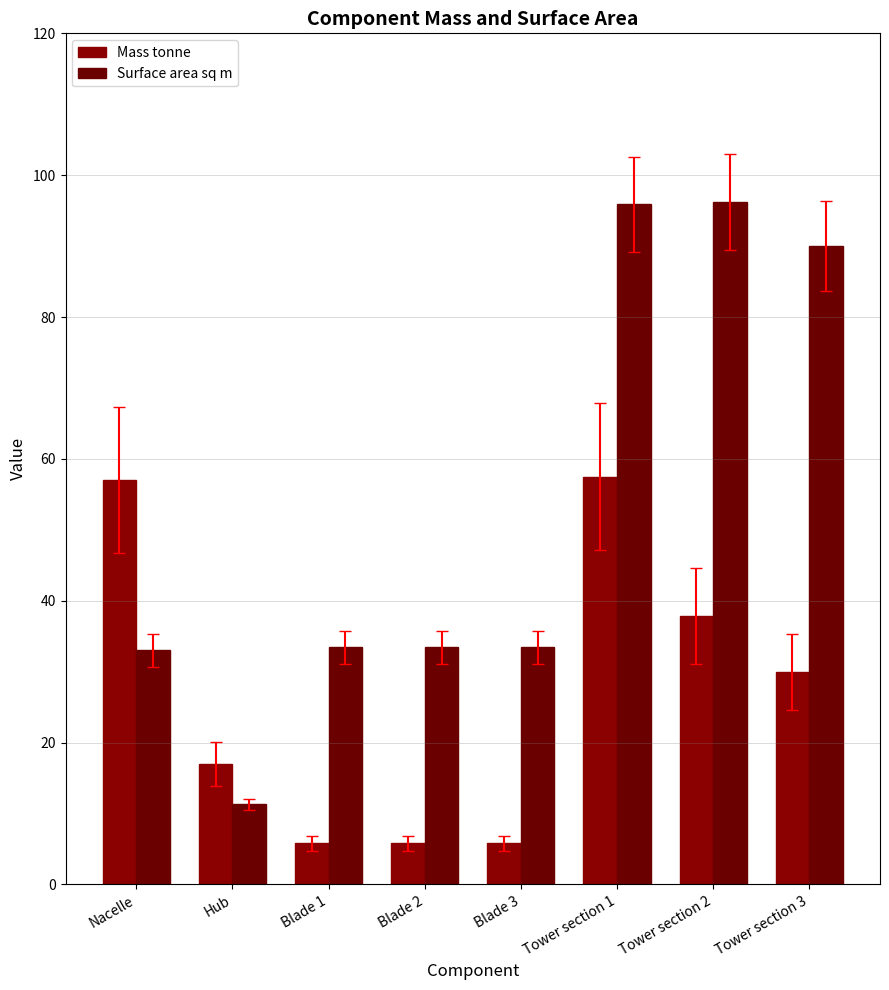

Between Tower section 1 and Blade 2, which is larger?

Tower section 1